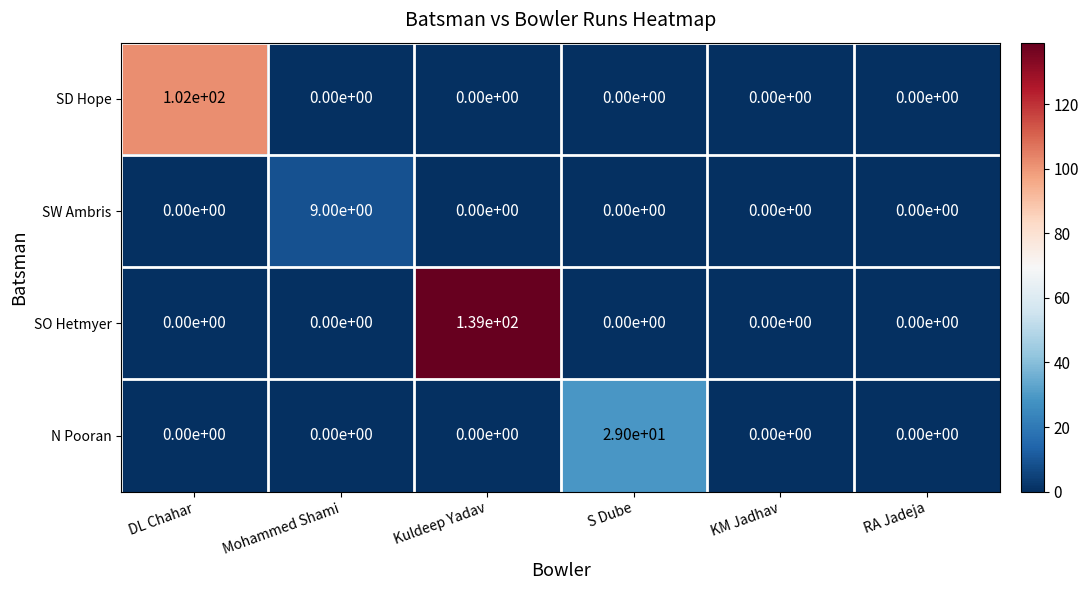

What is the difference between the SD Hope values at RA Jadeja and DL Chahar?

102